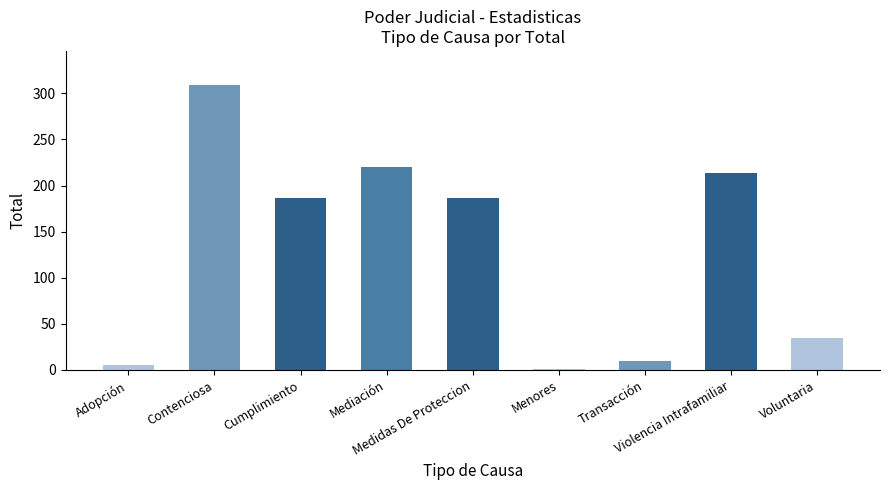

Reading left to right, extract all data points from this chart.

5	309	187	220	187	1	10	214	35